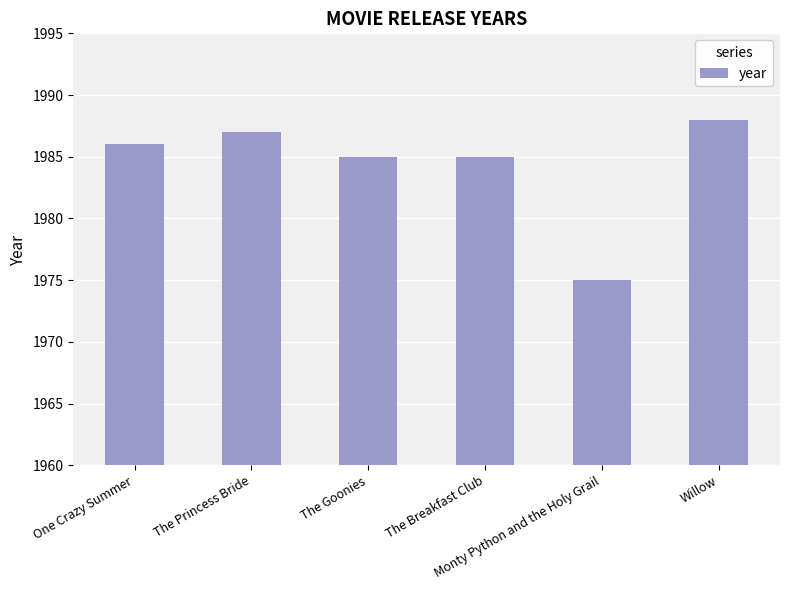

What is the maximum value shown in the chart?

1988